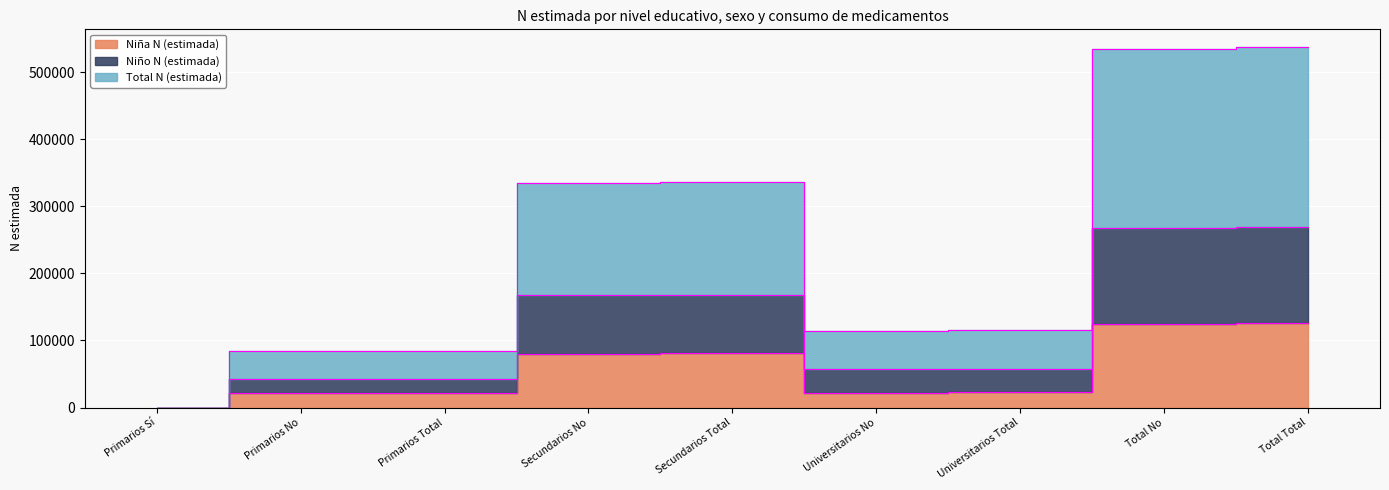

What is the total value across all series at Primarios No?

148965